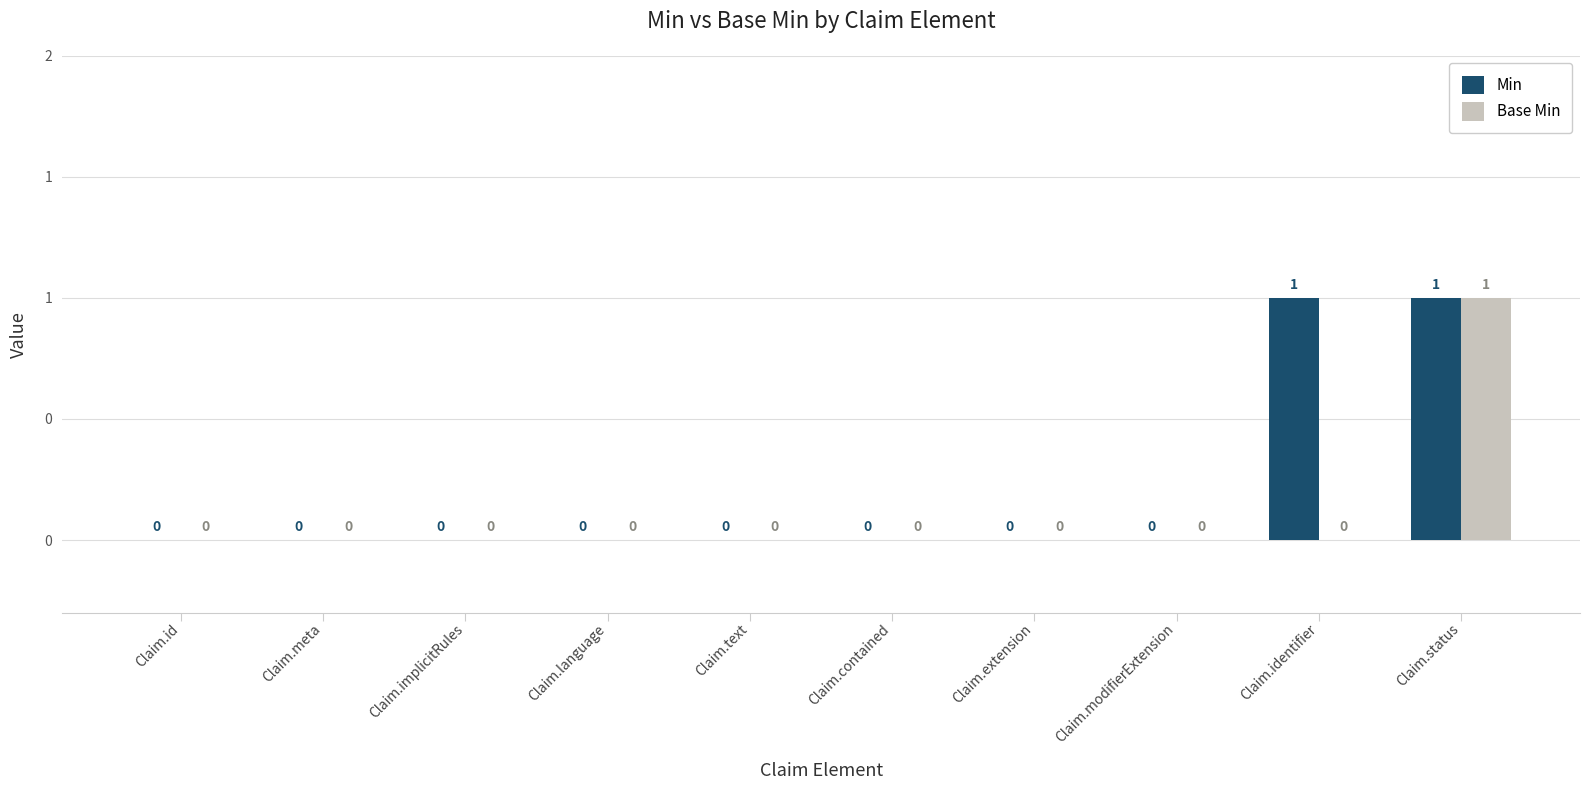

The Min series shows 1 at Claim.status. True or false?

True